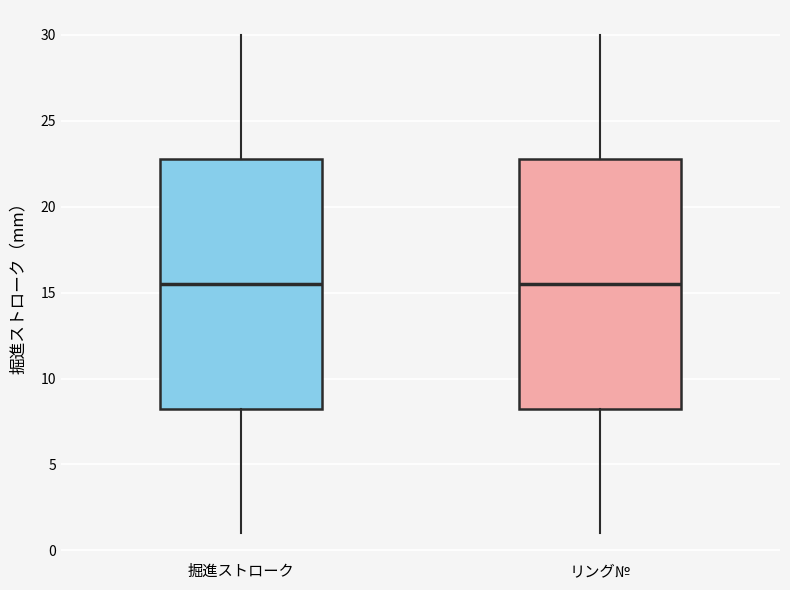

Where is the upper edge of the box for 掘進ストローク on the y-axis? The values are not printed on the chart, so give them approximately, as read against the axis.

23.0